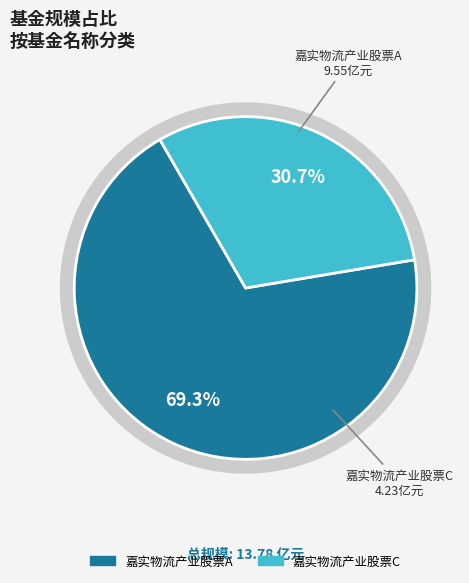

What is the majority slice?

嘉实物流产业股票A